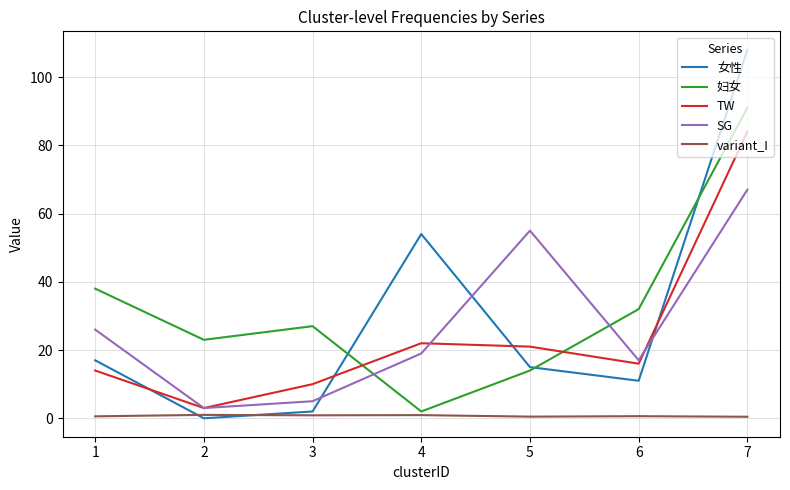

Between 4 and 6, which series saw the biggest shift?

女性